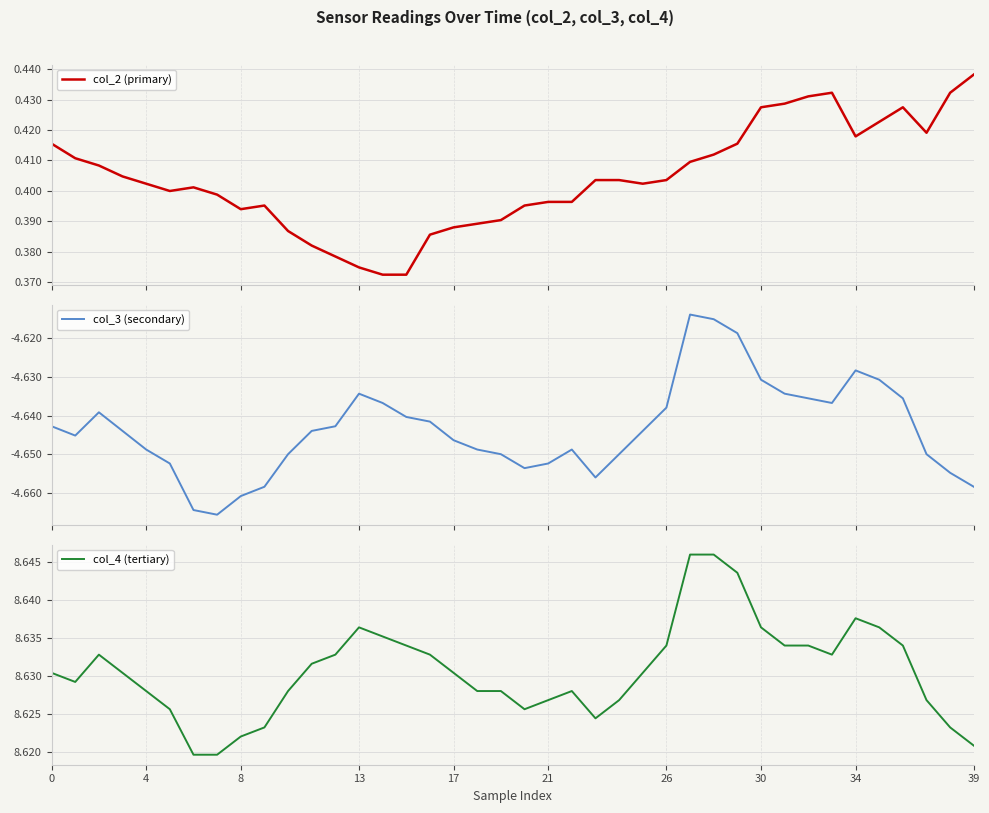

What is the difference between the maximum and minimum values in the col_2 (primary) series?

0.1